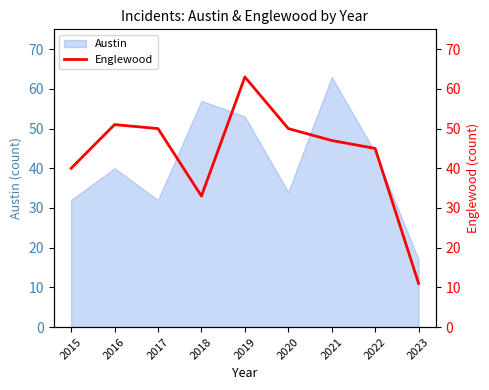

Is it true that Austin equals 32 at 2017?

True